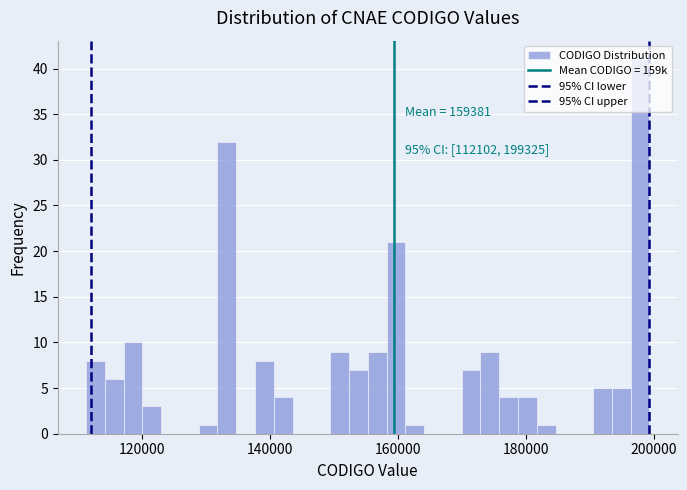

Read against the x-axis, roughly where is the centre of the tallest bar?

198000